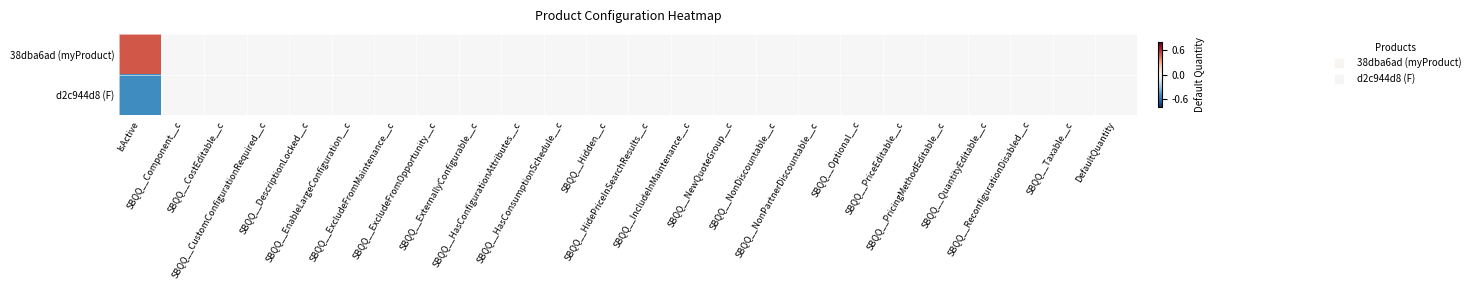

How many series are shown in this chart?

2